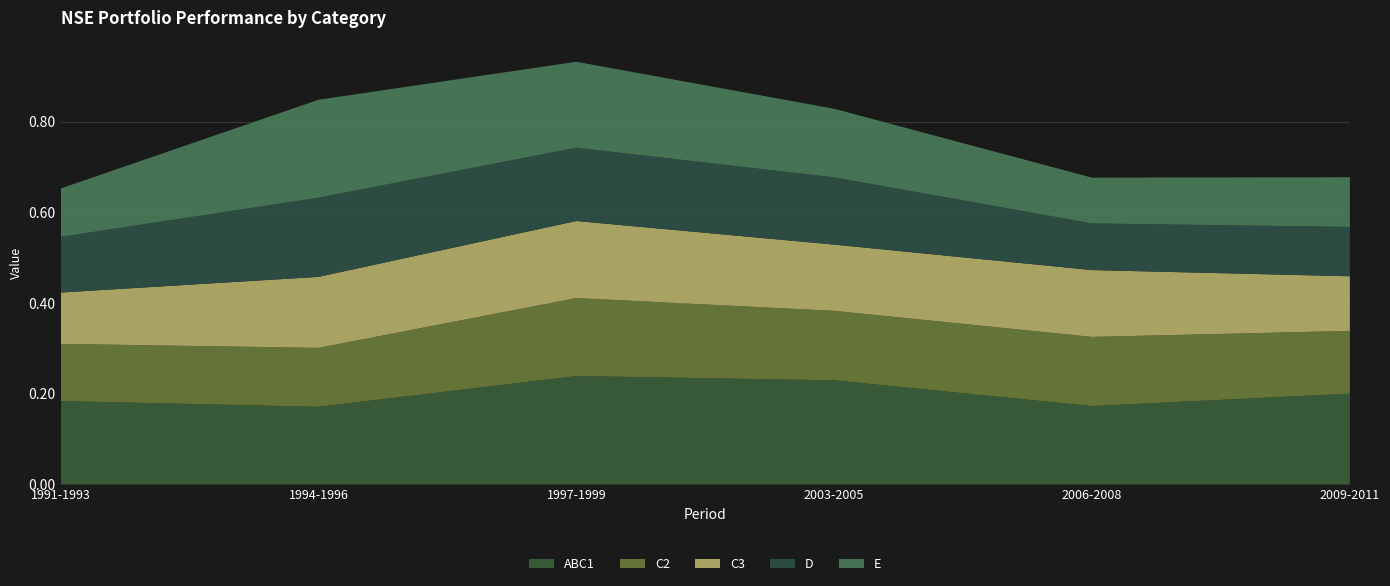

Reading left to right, transcribe all the data shown in this chart.

ABC1: 0.2	0.2	0.2	0.2	0.2	0.2
C2: 0.1	0.1	0.2	0.2	0.2	0.1
C3: 0.1	0.2	0.2	0.1	0.1	0.1
D: 0.1	0.2	0.2	0.1	0.1	0.1
E: 0.1	0.2	0.2	0.2	0.1	0.1